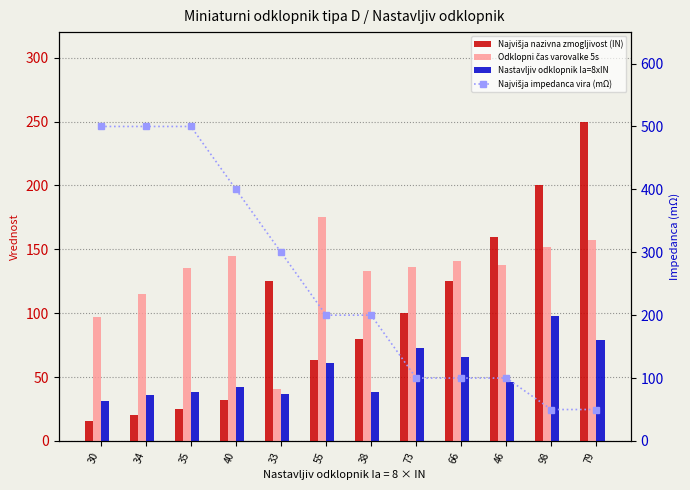

Rank the categories by Nastavljiv odklopnik Ia=8xIN value from highest to lowest.

98, 79, 73, 66, 55, 46, 40, 35, 38, 33, 34, 30